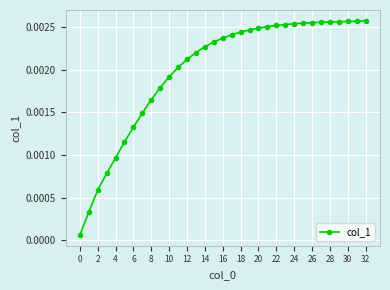

Which category has the highest value across all series?

32